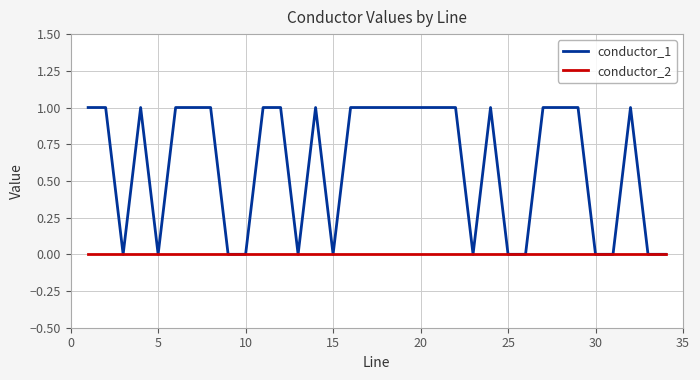

Which series has the widest spread of values?

conductor_1